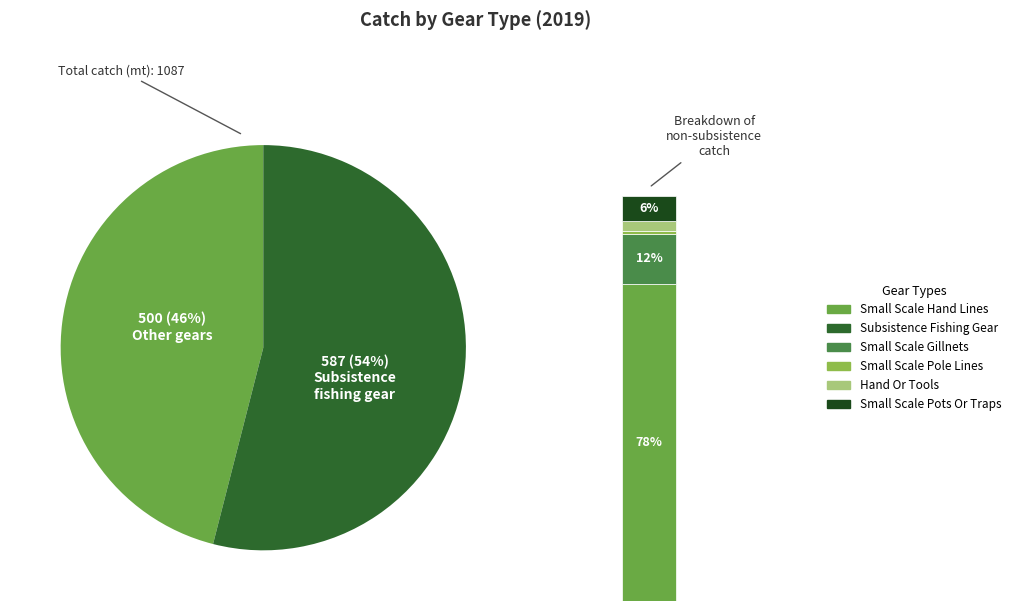

Between 2 and 22, which is larger?

22